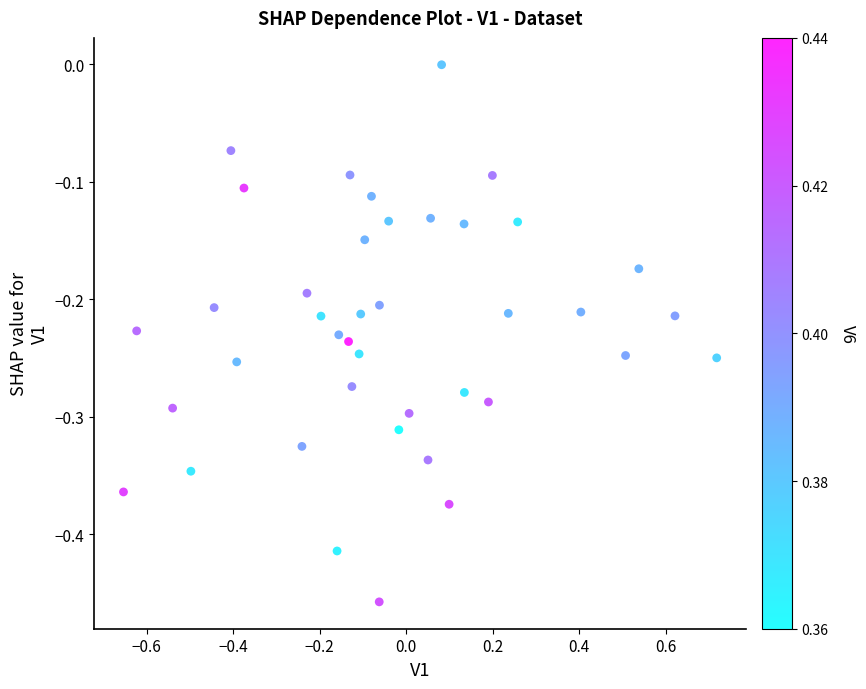

What is the range of X values (max minus min)?

1.4